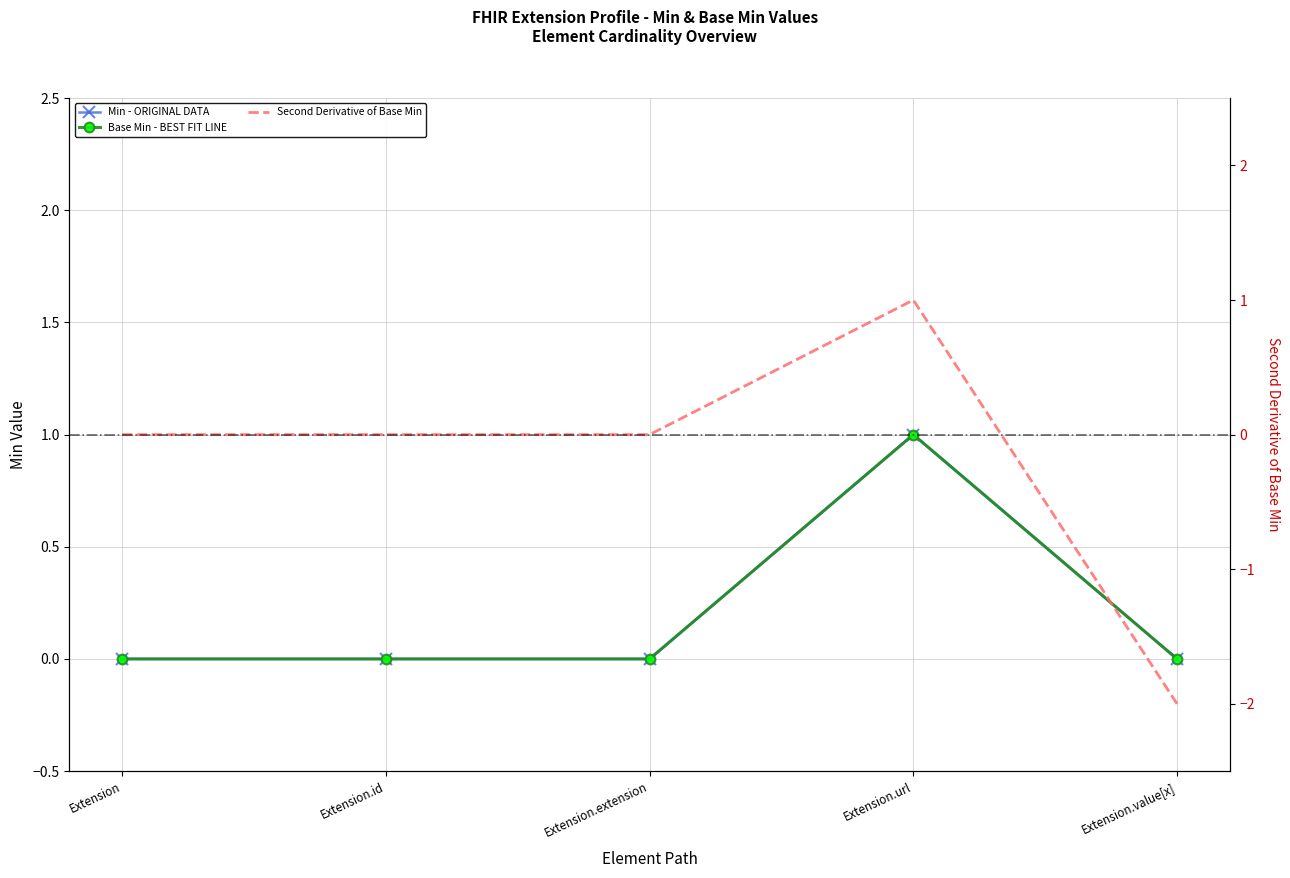

At which label is Min closest to 0?

Extension